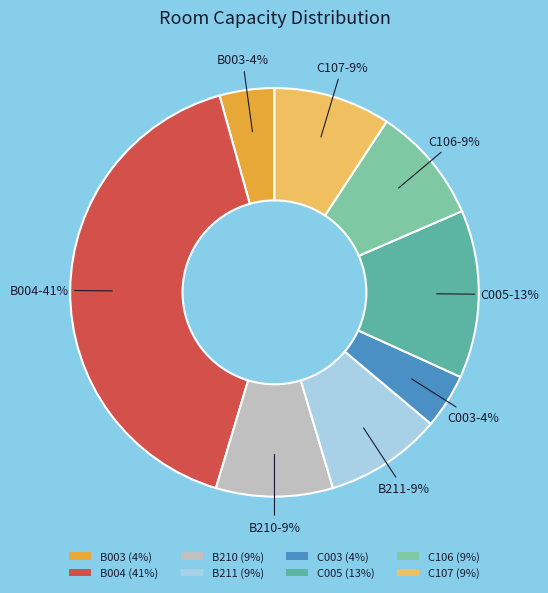

Between C003 and B004, which is larger?

B004